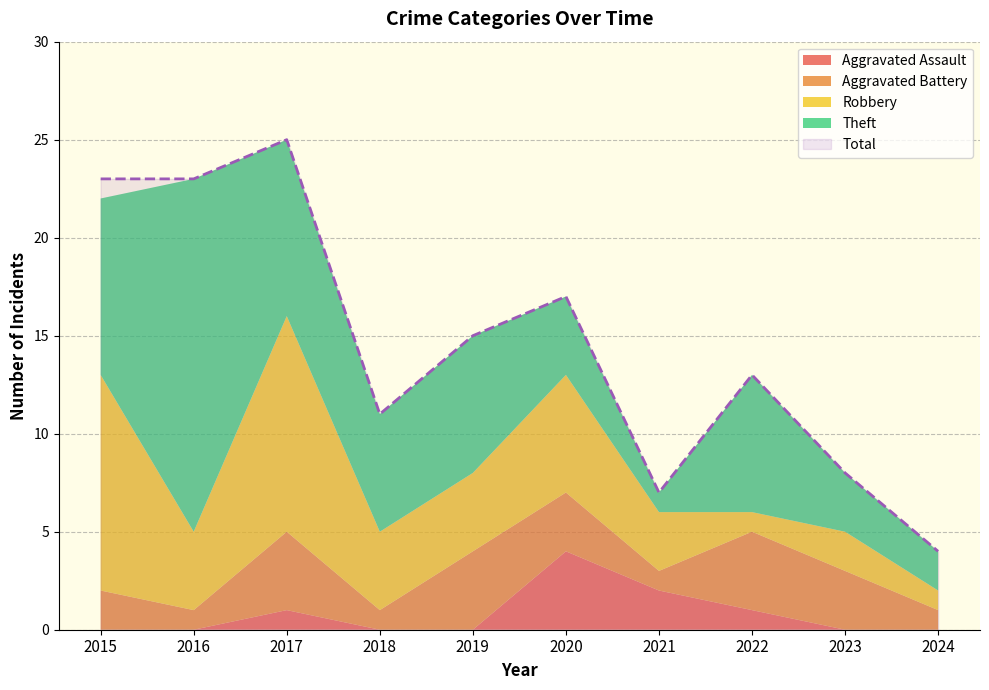

What is the total value across all series at 2021?

14